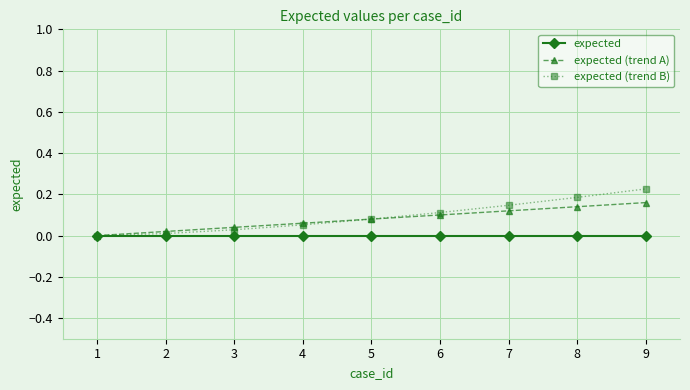

What is the total value across all series at 9?

0.4